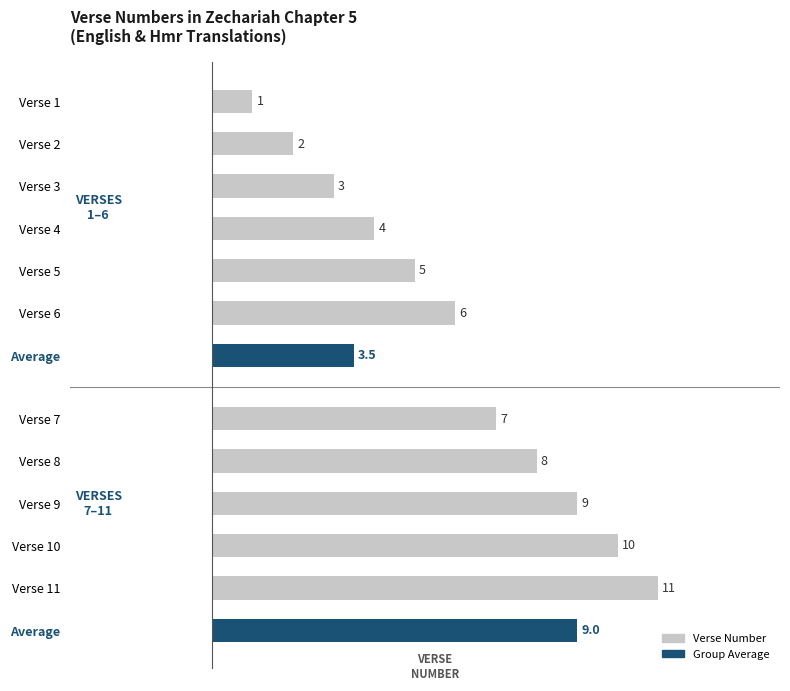

What is the value of the 6th bar from the left?

6